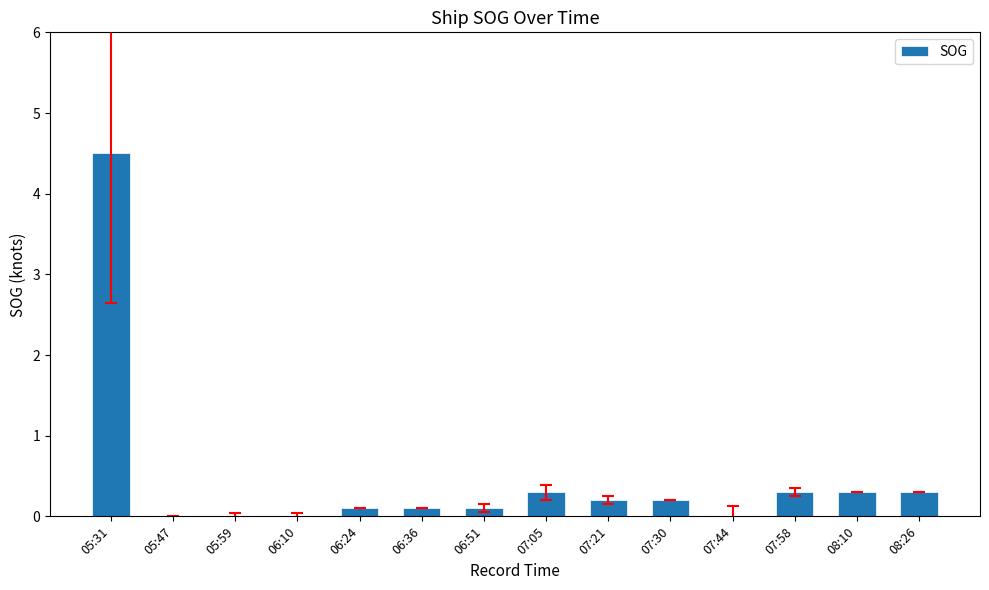

Reading right to left, list all the values displayed in this chart.

08:26=0.3	08:10=0.3	07:58=0.3	07:44=0.0	07:30=0.2	07:21=0.2	07:05=0.3	06:51=0.1	06:36=0.1	06:24=0.1	06:10=0.0	05:59=0.0	05:47=0.0	05:31=4.5